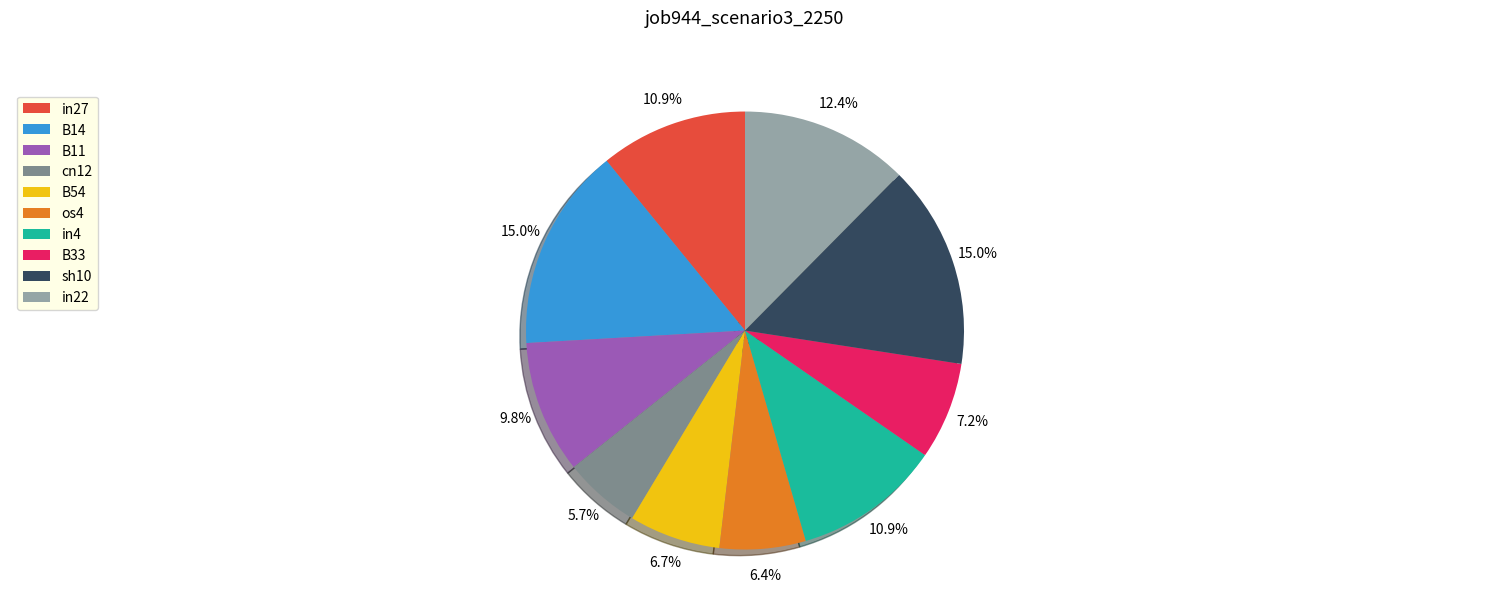

To the nearest percent, what is the combined percentage of os4 and in27?

17%